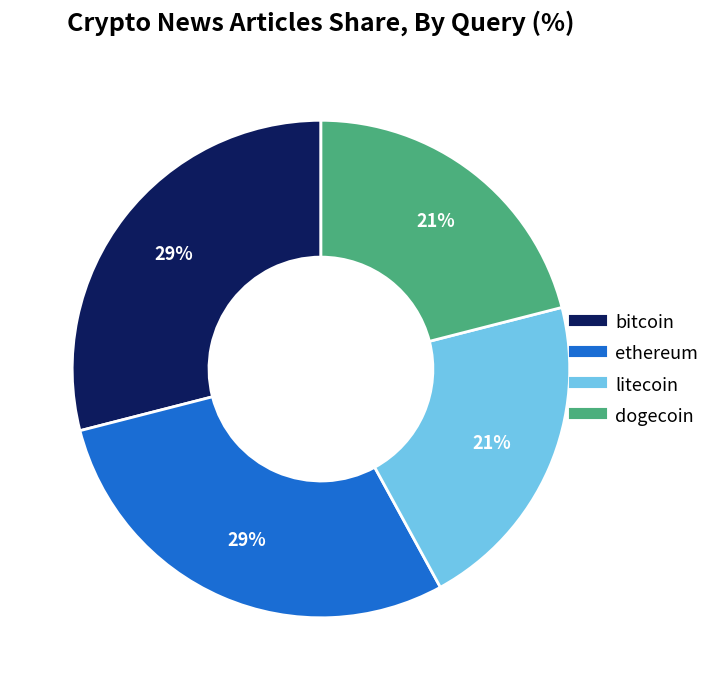

Between ethereum and litecoin, which is larger?

ethereum